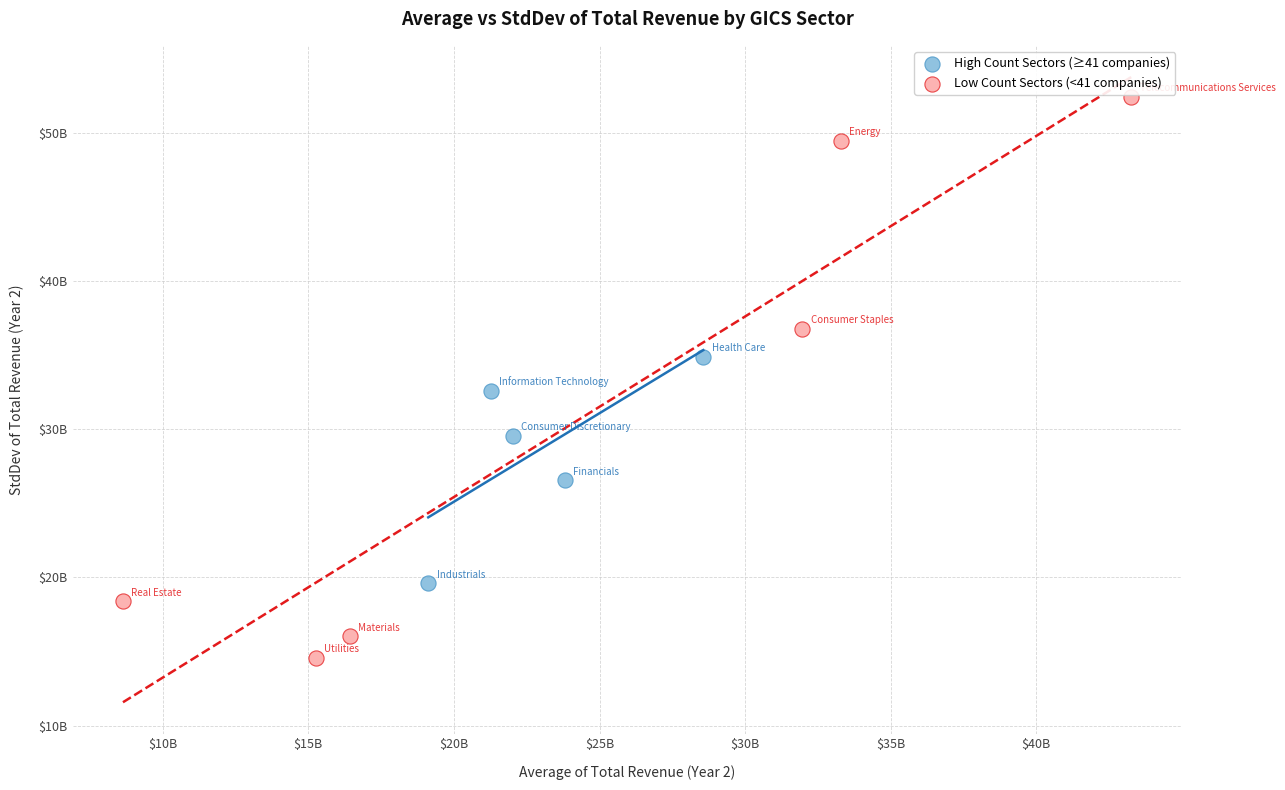

Which series reaches the minimum Y coordinate?

Low Count Sectors (<41 companies)